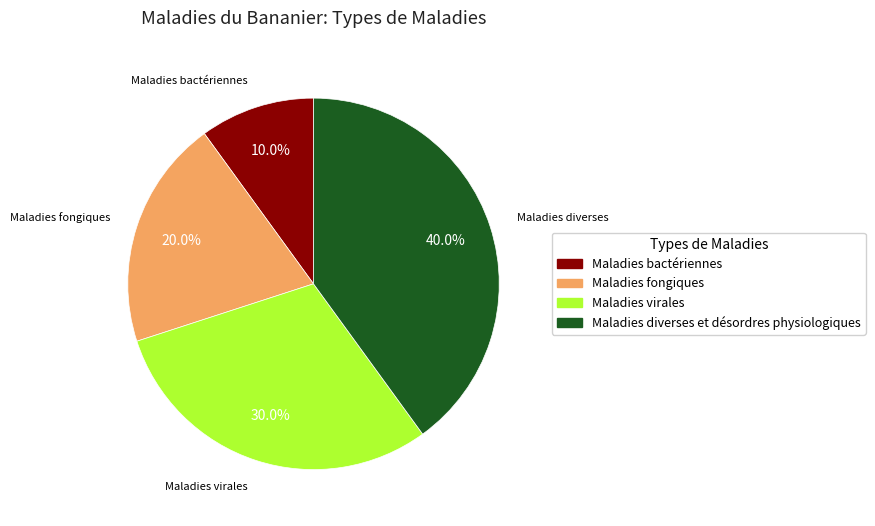

To the nearest percent, what percentage of the pie is Maladies fongiques?

20%